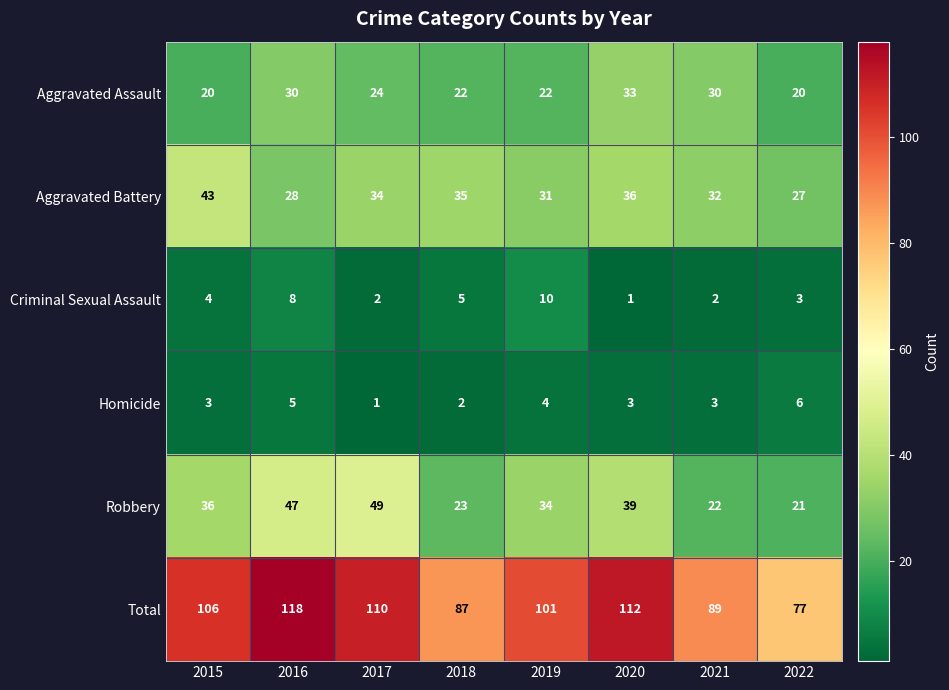

Which series has the largest total across all categories?

Total